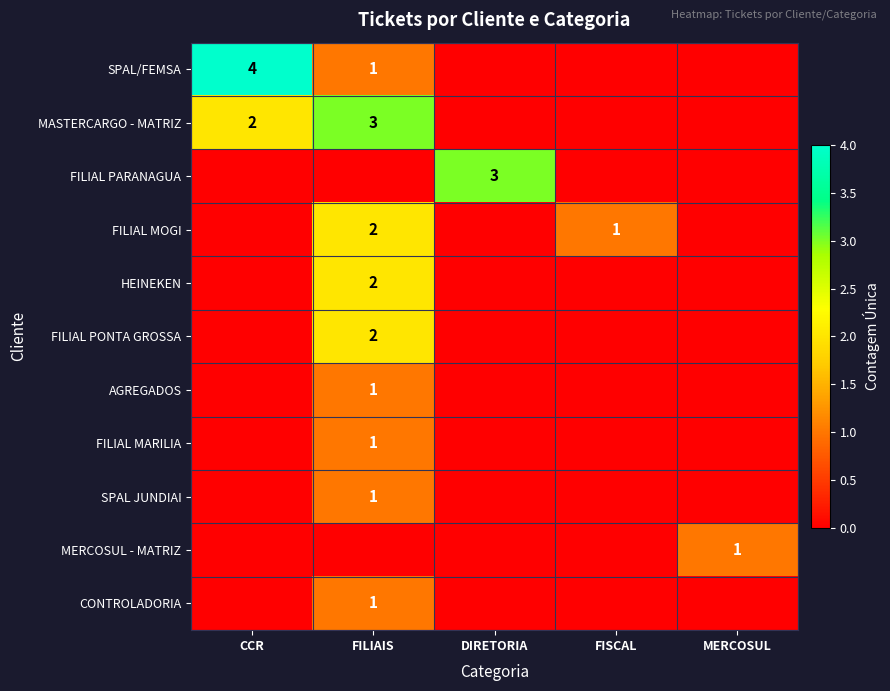

The FILIAL MARILIA series shows 2 at FILIAIS. True or false?

False